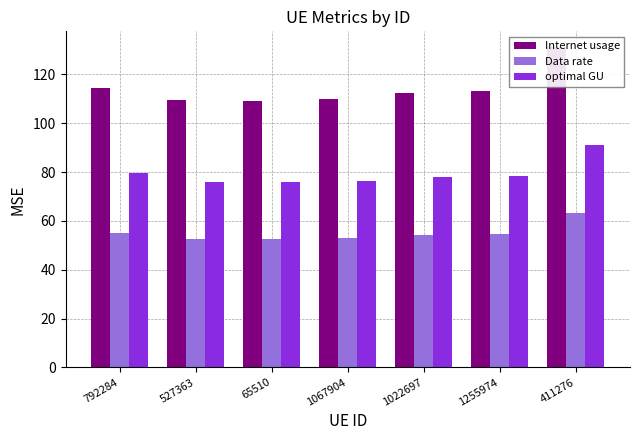

Is the value of Internet usage at 65510 greater than the value of optimal GU at 1067904?

Yes